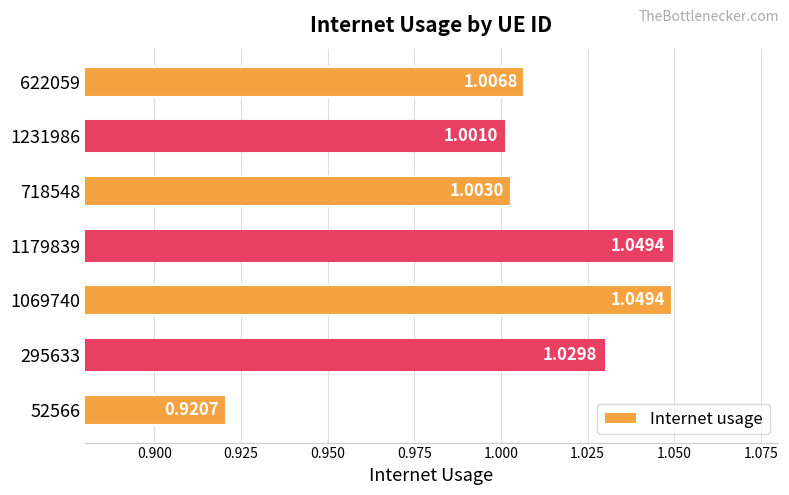

What is the sum of the values at 52566 and 295633?

2.0